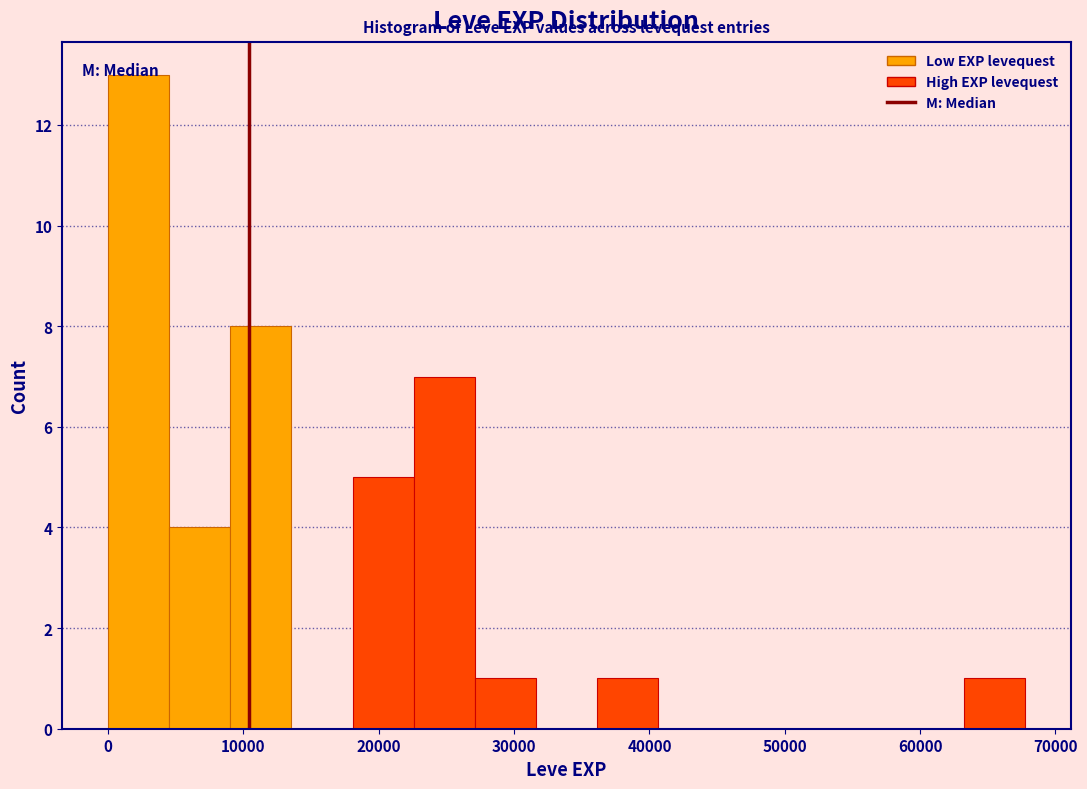

Reading left to right, transcribe this chart: for each bar, give the range it covers on the x-axis and its height. Neither the bar edges nor the heights are printed on the chart, so give them approximately, as read against the axes.

0 to 5000: 13
5000 to 9000: 4
9000 to 14000: 8
14000 to 18000: 0
18000 to 23000: 5
23000 to 27000: 7
27000 to 32000: 1
32000 to 36000: 0
36000 to 41000: 1
41000 to 45000: 0
45000 to 50000: 0
50000 to 54000: 0
54000 to 59000: 0
59000 to 63000: 0
63000 to 68000: 1